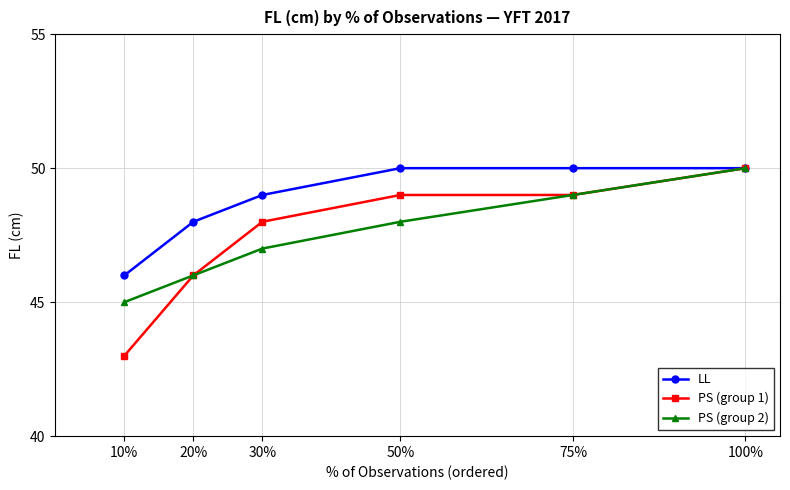

Is it true that PS (group 1) equals 65 at 50%?

False